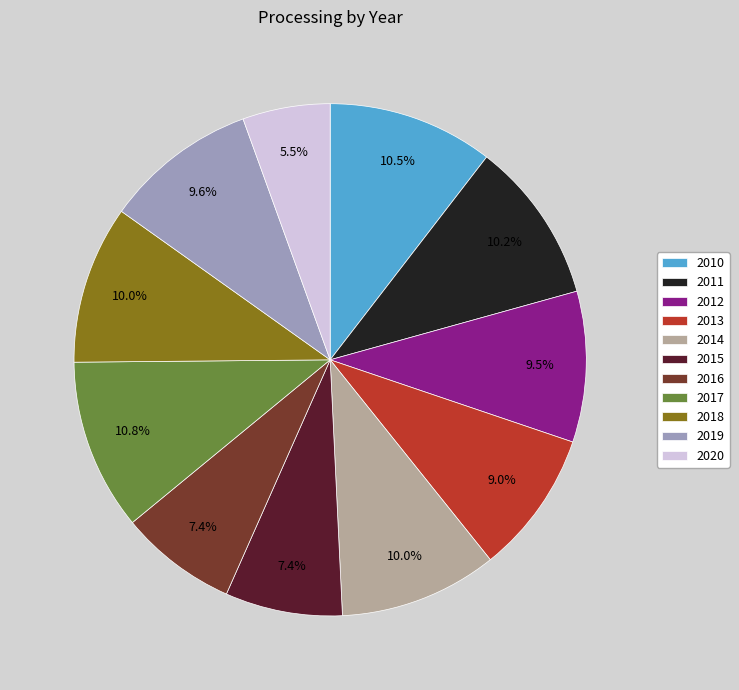

Between 2012 and 2011, which is larger?

2011